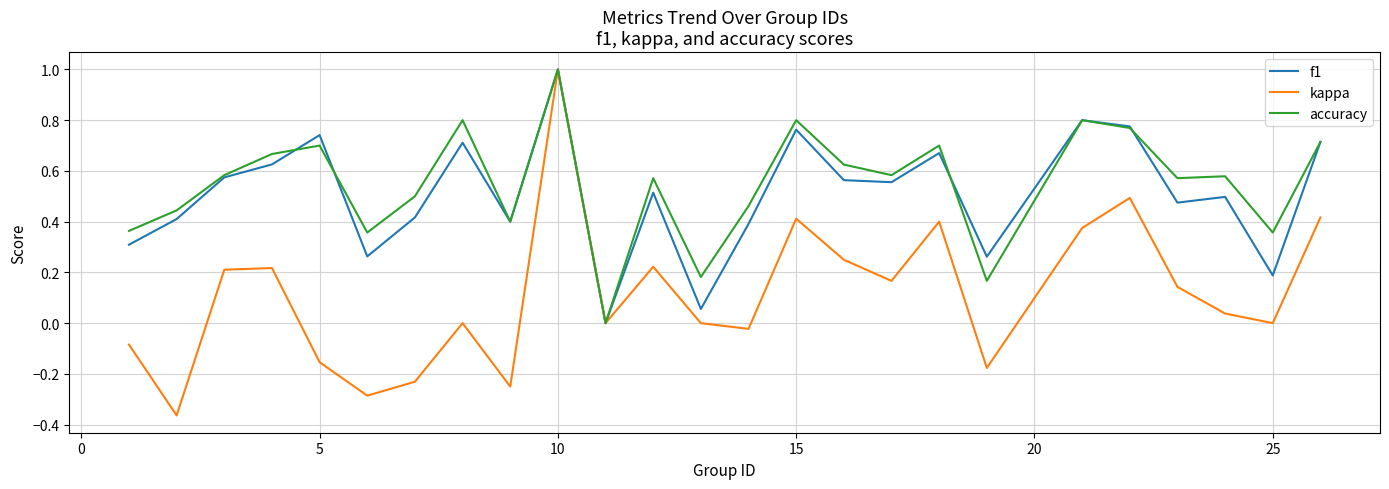

What is the maximum value for kappa?

1.0